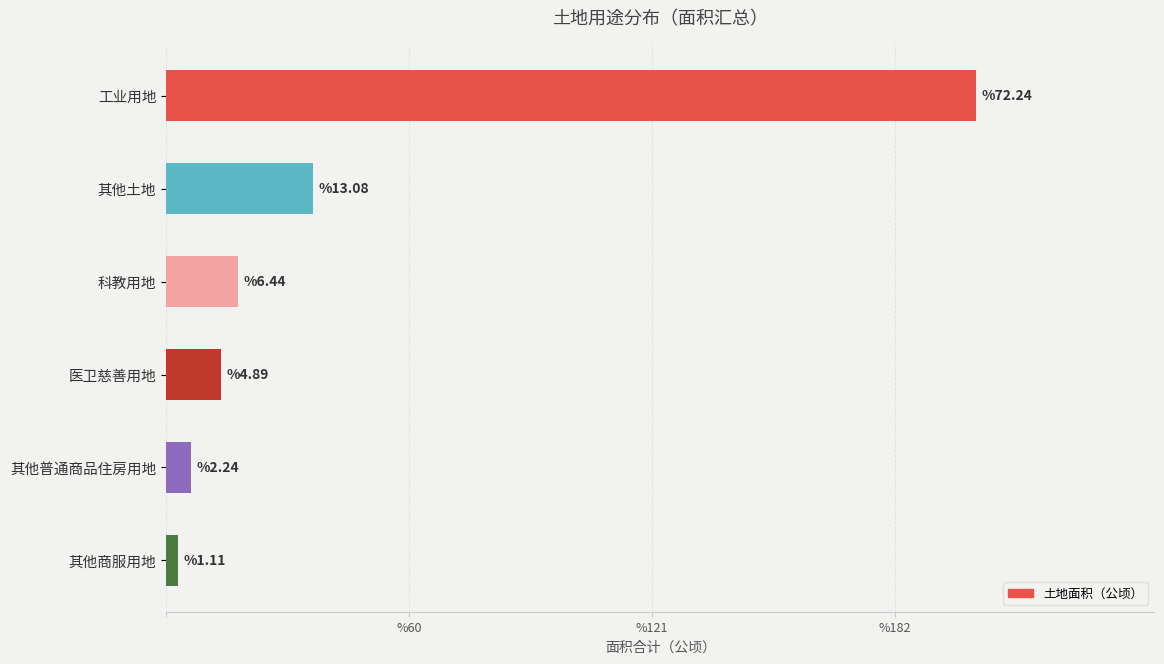

Are the bars grouped side by side (vs. stacked)?

No